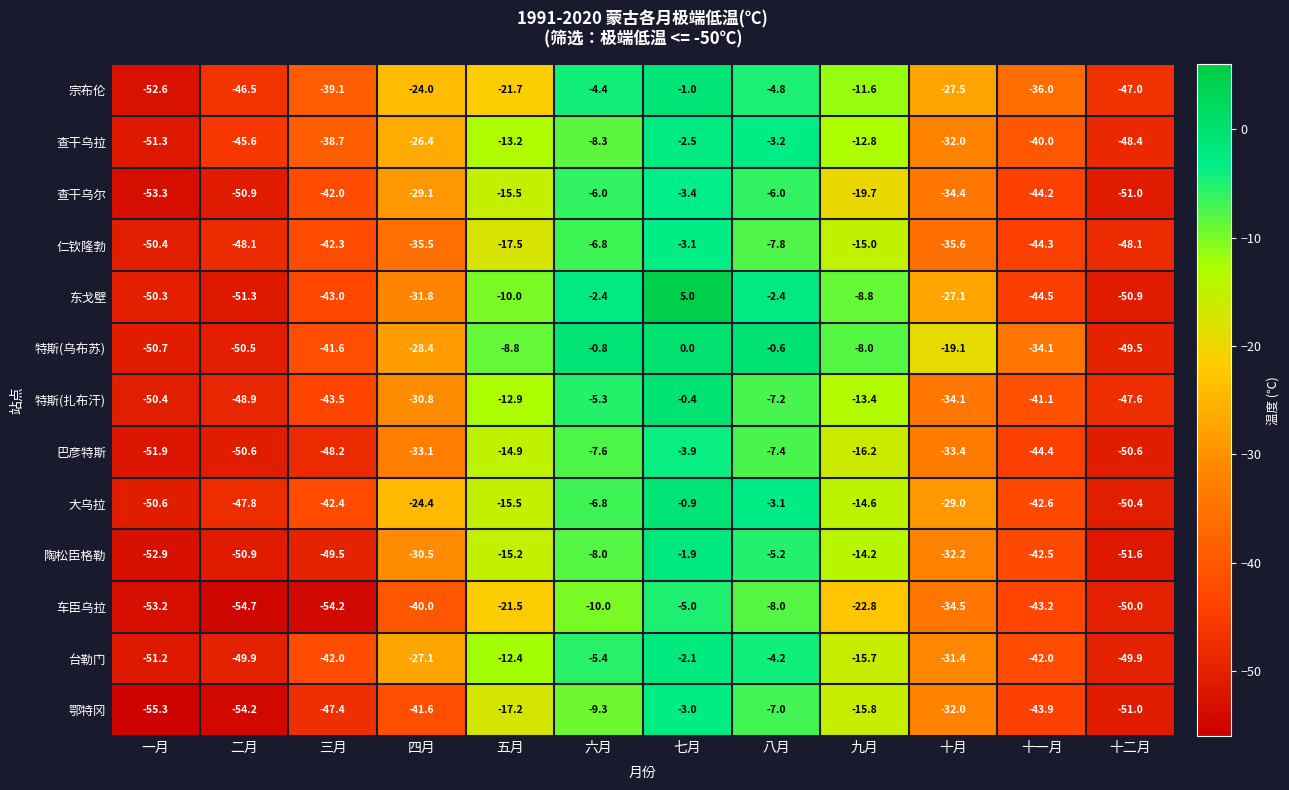

What is the total value across all series at 十月?

-402.3